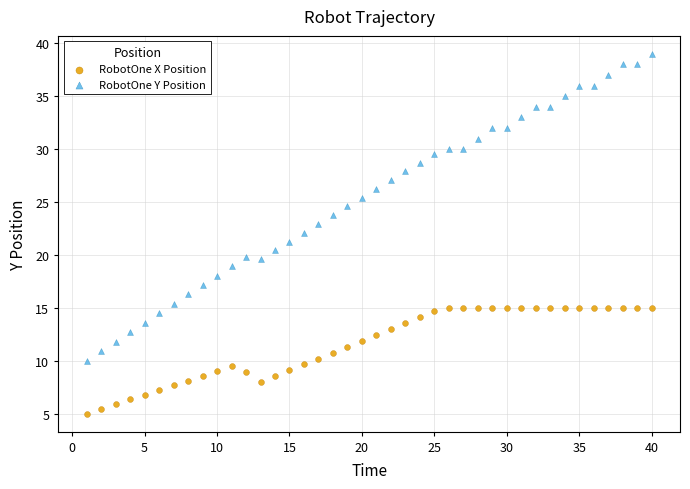

What are all the series names shown in the legend?

RobotOne X Position, RobotOne Y Position